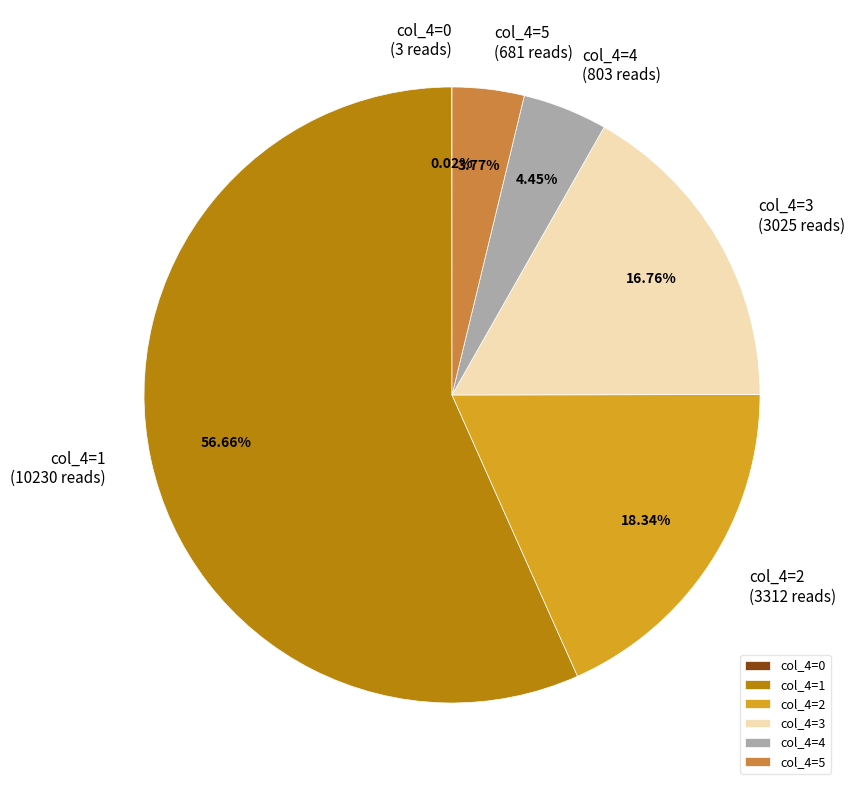

Is the sum of col_4=5 and col_4=4 greater than half?

No